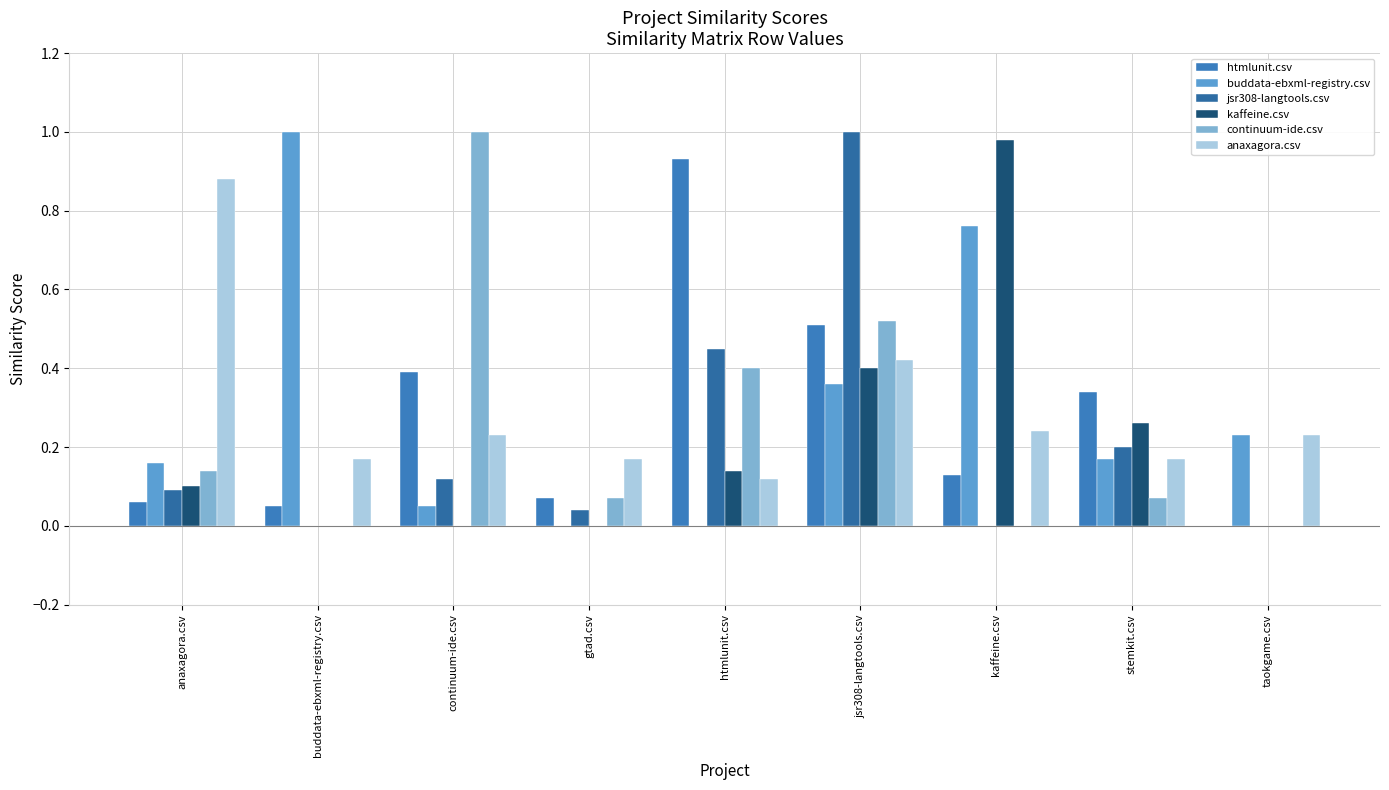

Rank the series by their maximum value, from highest to lowest.

buddata-ebxml-registry.csv, jsr308-langtools.csv, continuum-ide.csv, kaffeine.csv, htmlunit.csv, anaxagora.csv